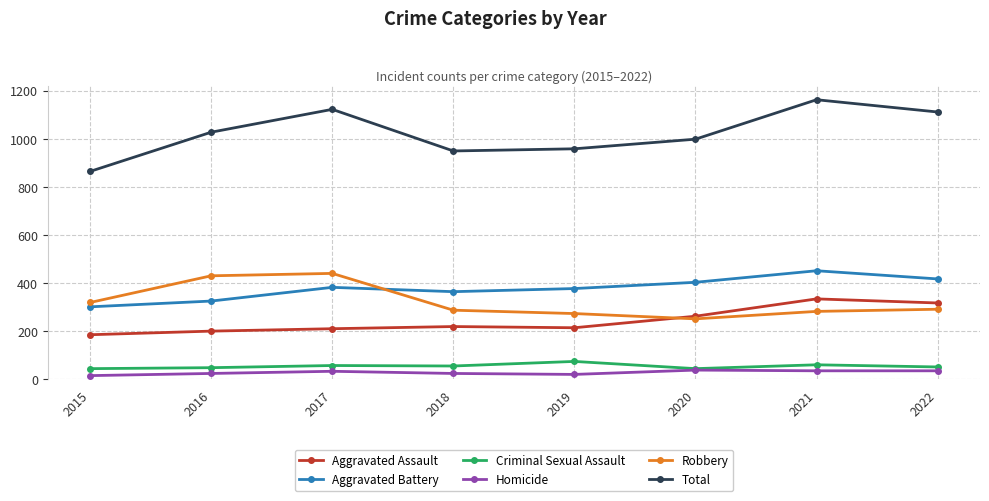

What is the total value across all series at 2015?

1728